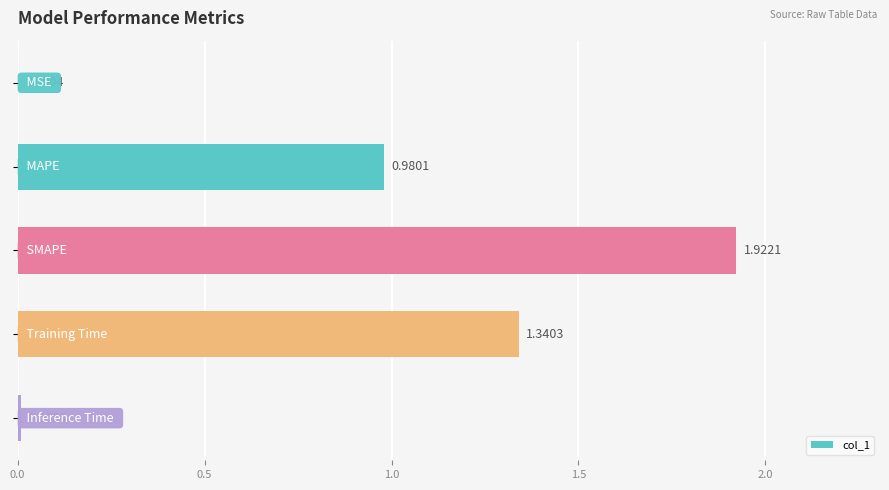

What is the sum of all values?

4.3